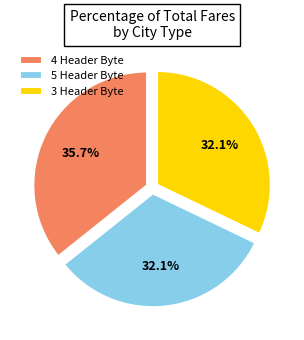

What portion of the pie excludes 4 Header Byte?

64.3%